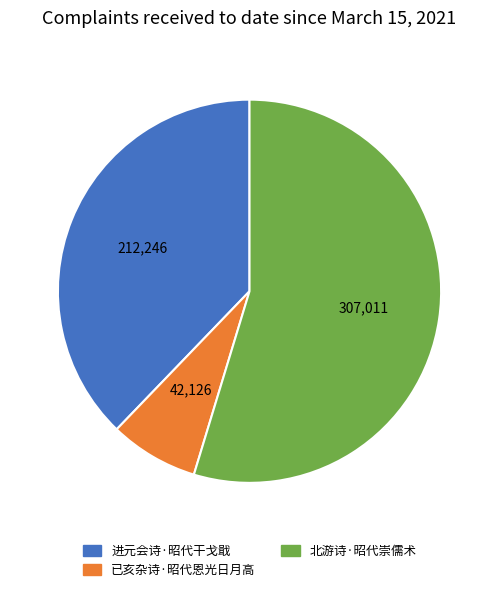

How many slices are in this pie chart?

3